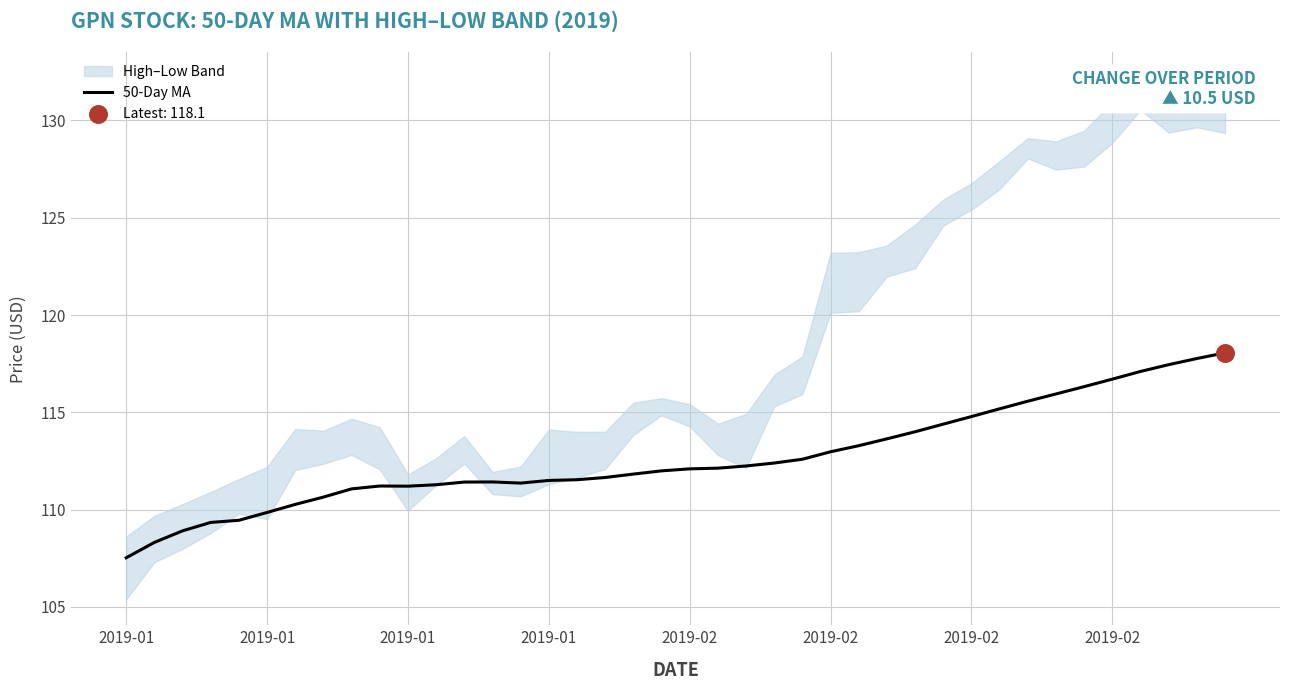

Between 18 and 9, which is larger?

18